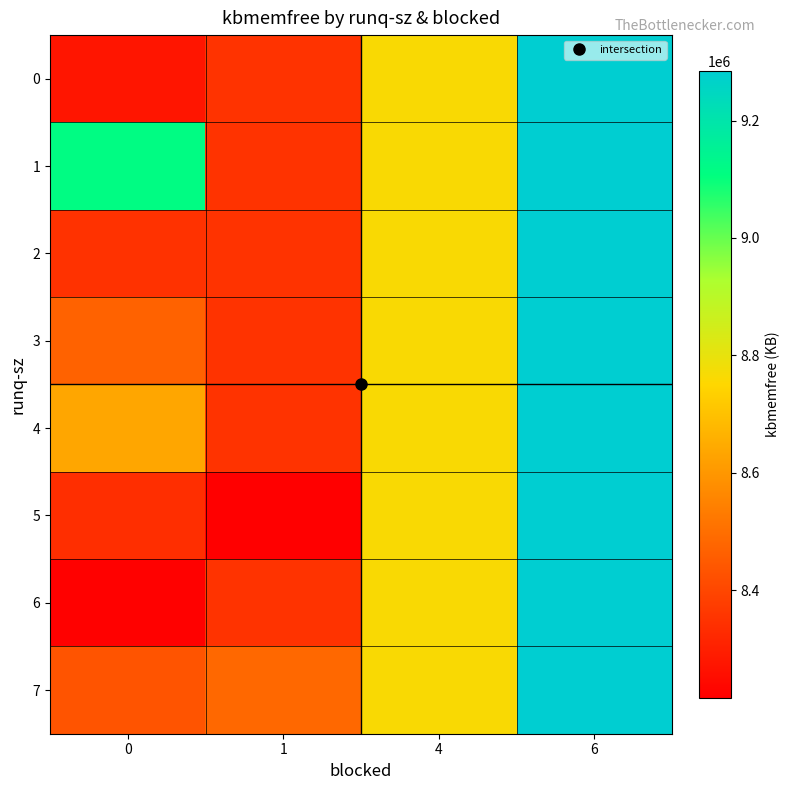

What is the difference between the highest and lowest values at 1?

266924.0